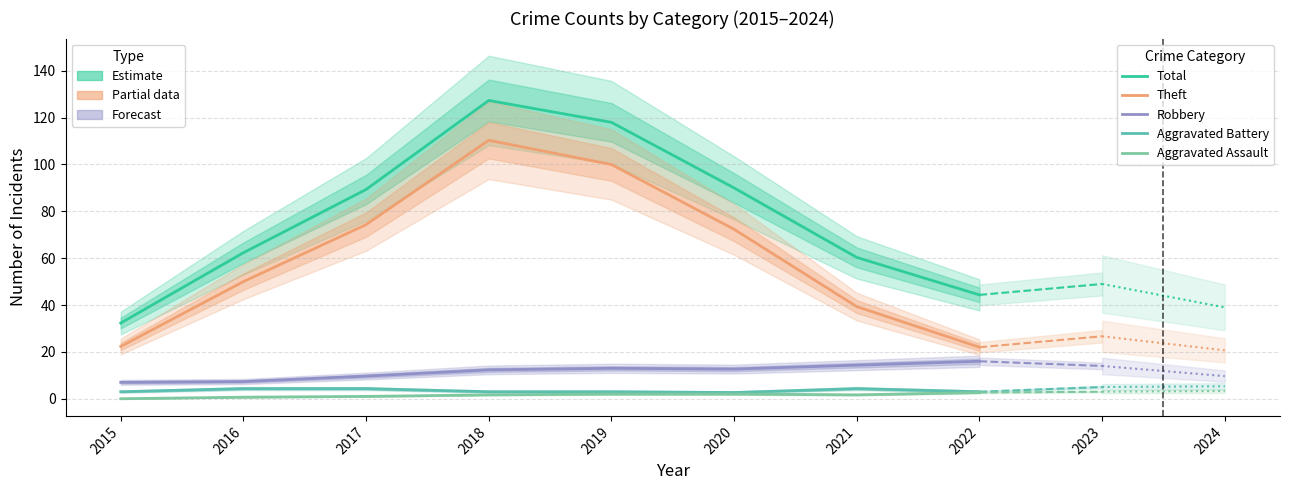

True or false: Total and Robbery cross at least once.

False